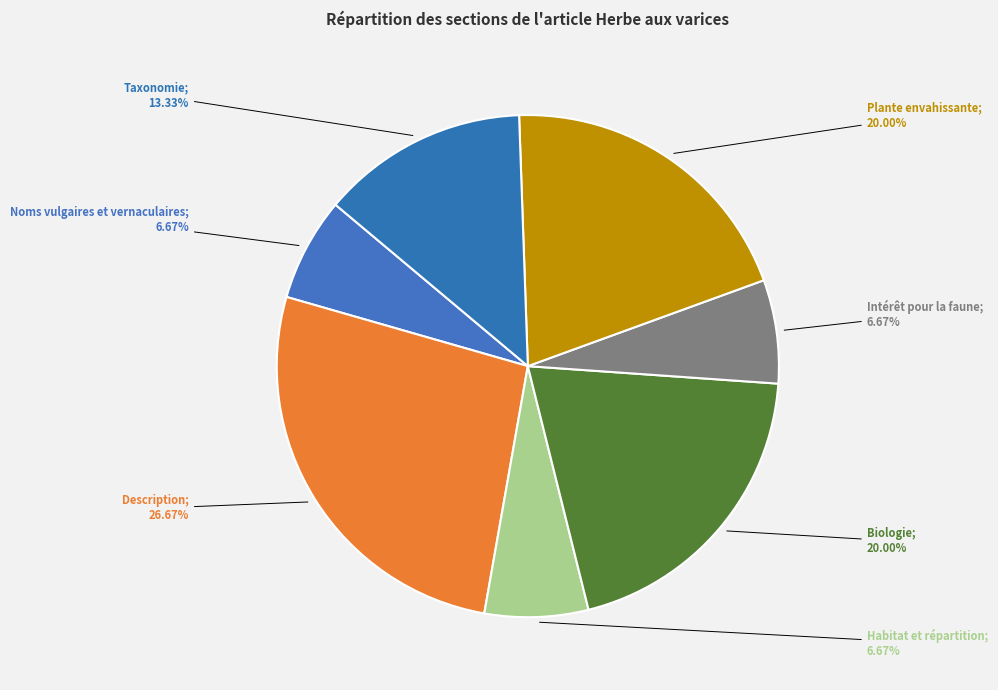

Count the number of slices in the pie.

7